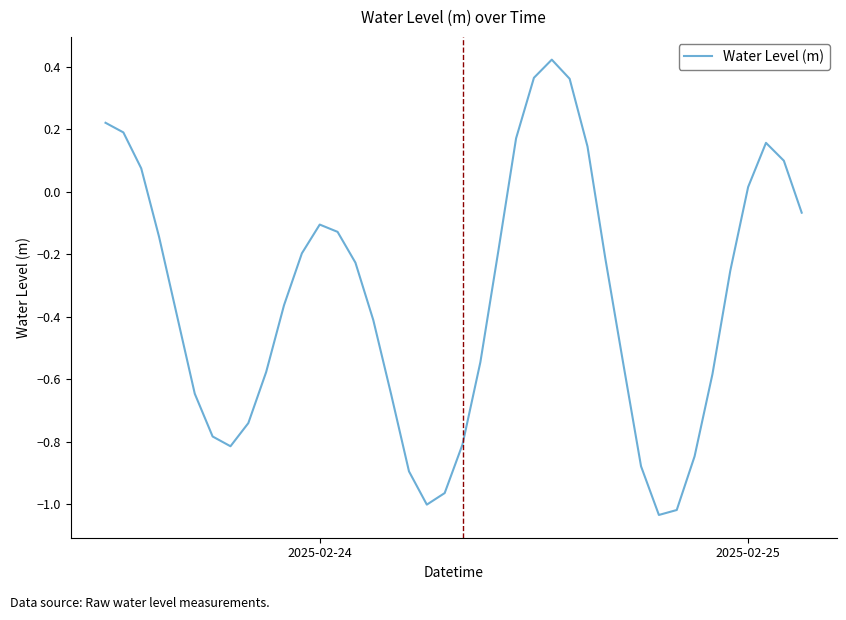

What is the difference between the maximum and minimum values?

1.5